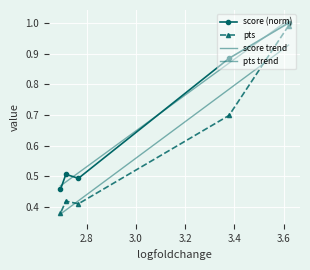

Is this an area chart (filled region under the line)?

No